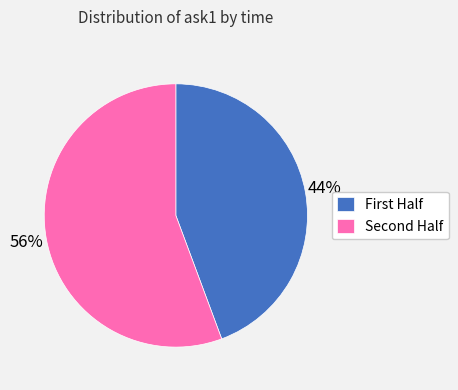

Rank the categories by value from highest to lowest.

Second Half, First Half